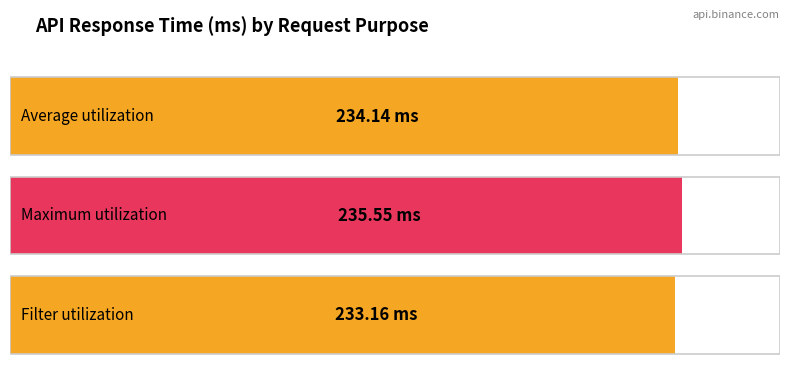

How many data points are less than 234?

1